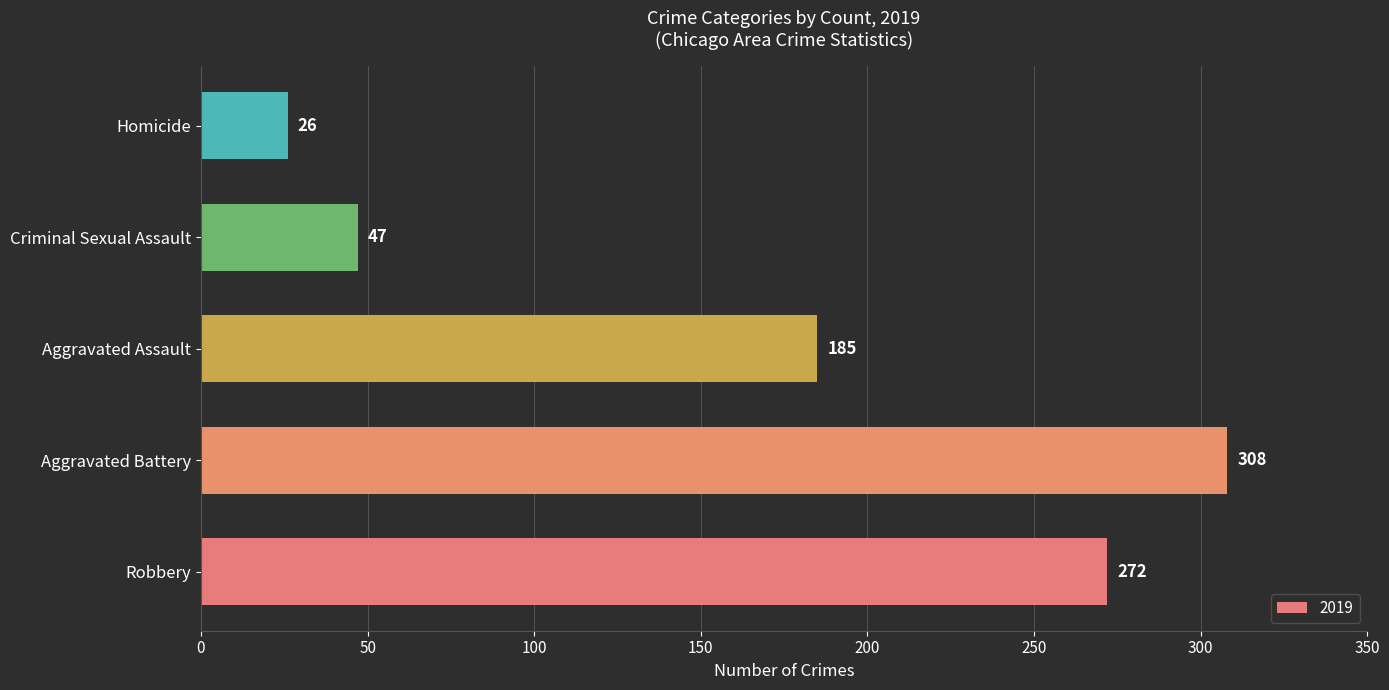

Are the bars horizontal?

Yes